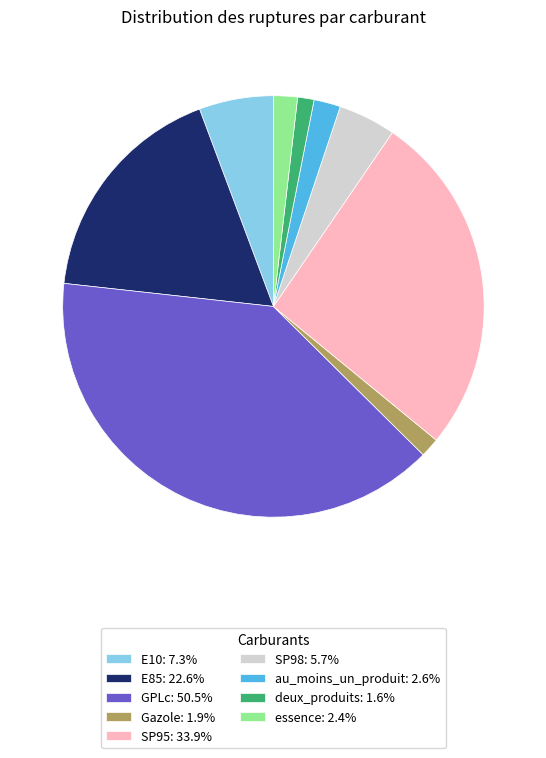

Is there any slice that represents more than half of the pie?

No